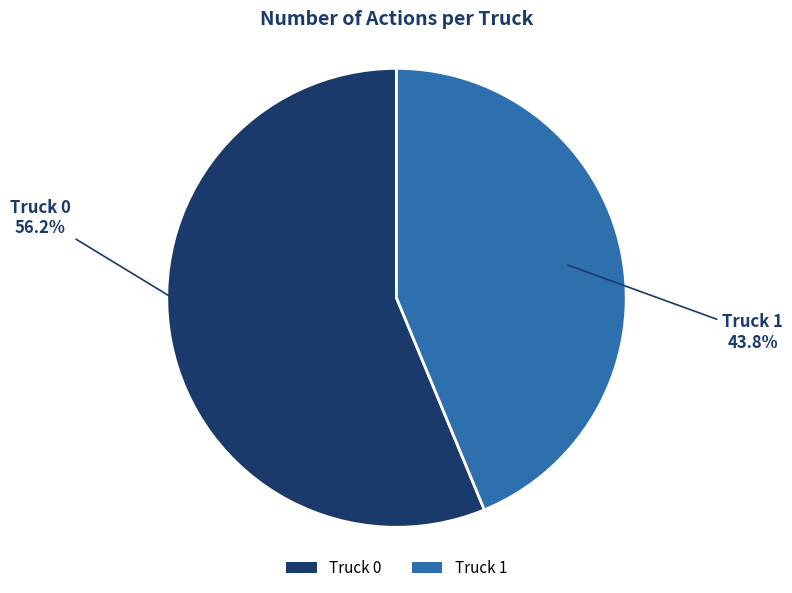

Does Truck 0 represent more than half of the total?

Yes